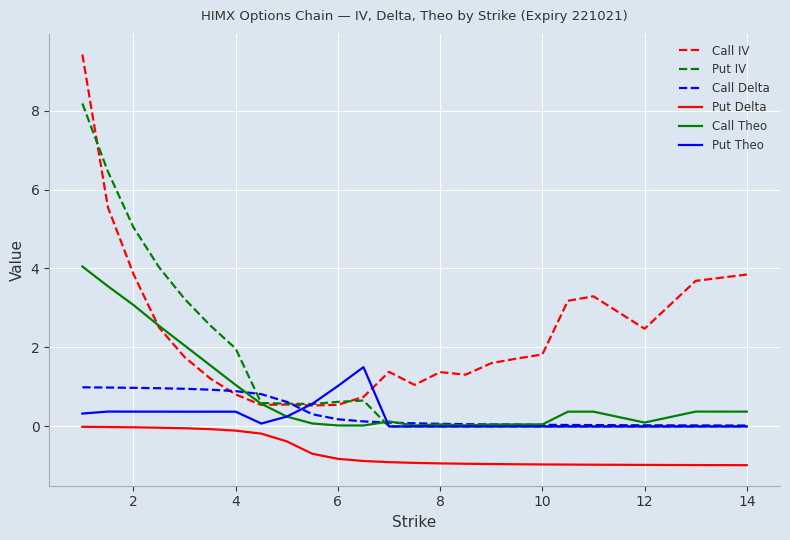

Rank the series by their maximum value, from lowest to highest.

Put Delta, Call Delta, Put Theo, Call Theo, Put IV, Call IV